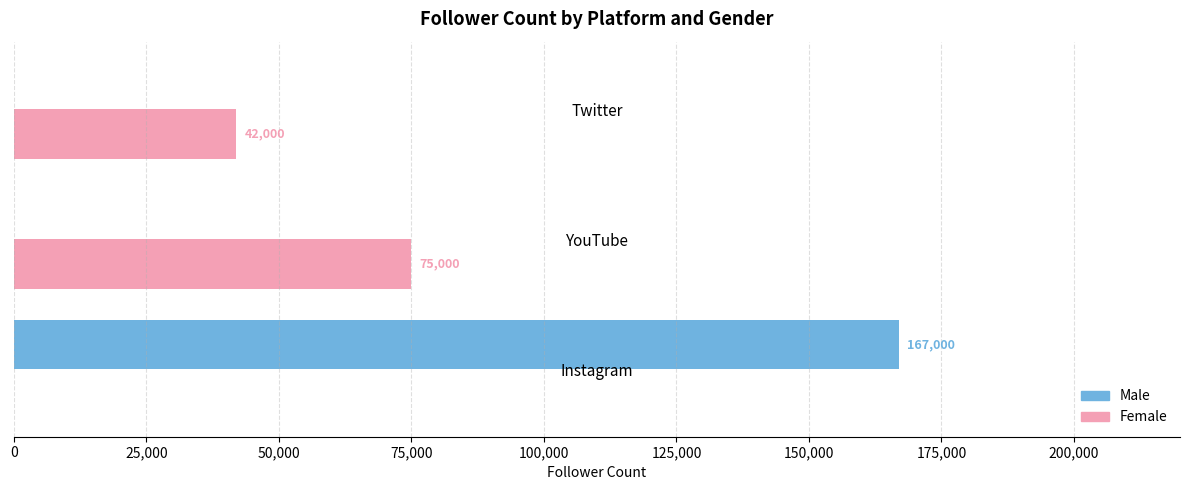

Which series has the largest range (max minus min)?

Male